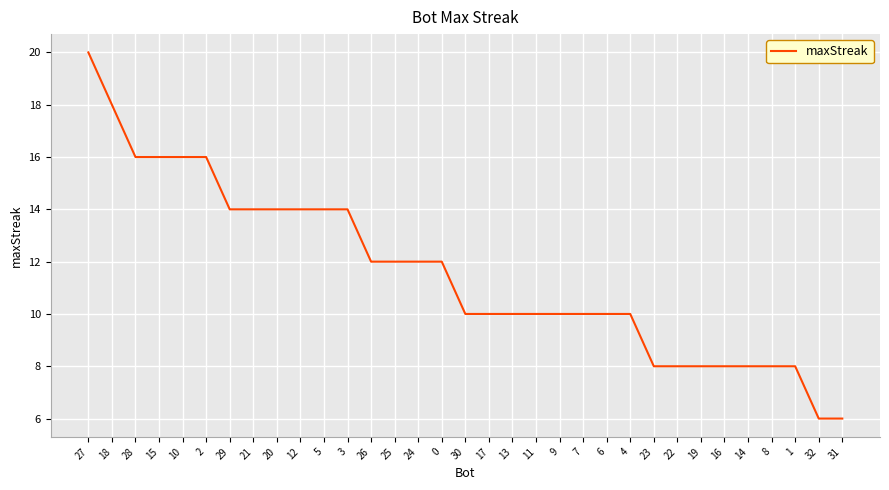

Where does the data first go above 10?

27